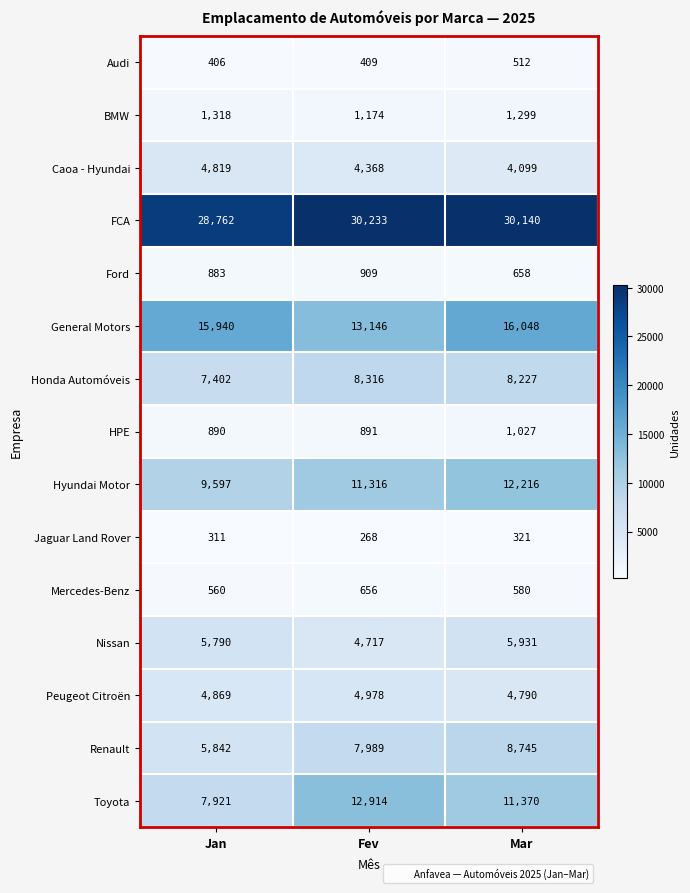

What is the minimum value for FCA?

28762